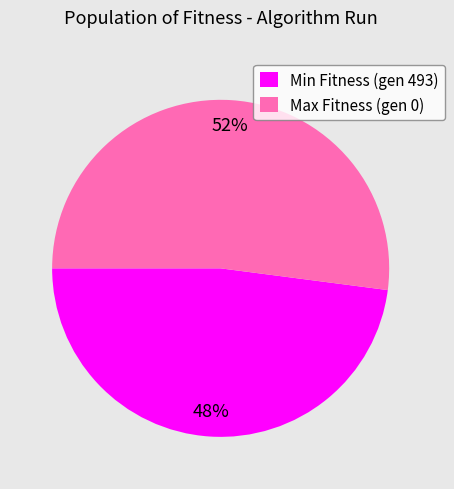

Rank the categories by value from highest to lowest.

Max Fitness (gen 0), Min Fitness (gen 493)